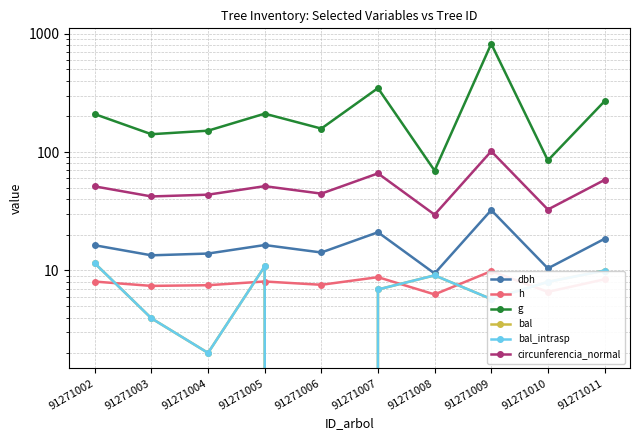

True or false: bal_intrasp and bal intersect in this chart.

False